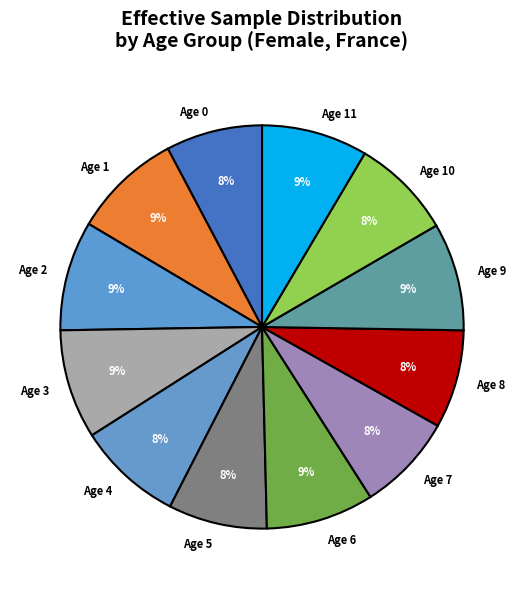

What percentage is the Age 5 slice, to the nearest percent?

8%